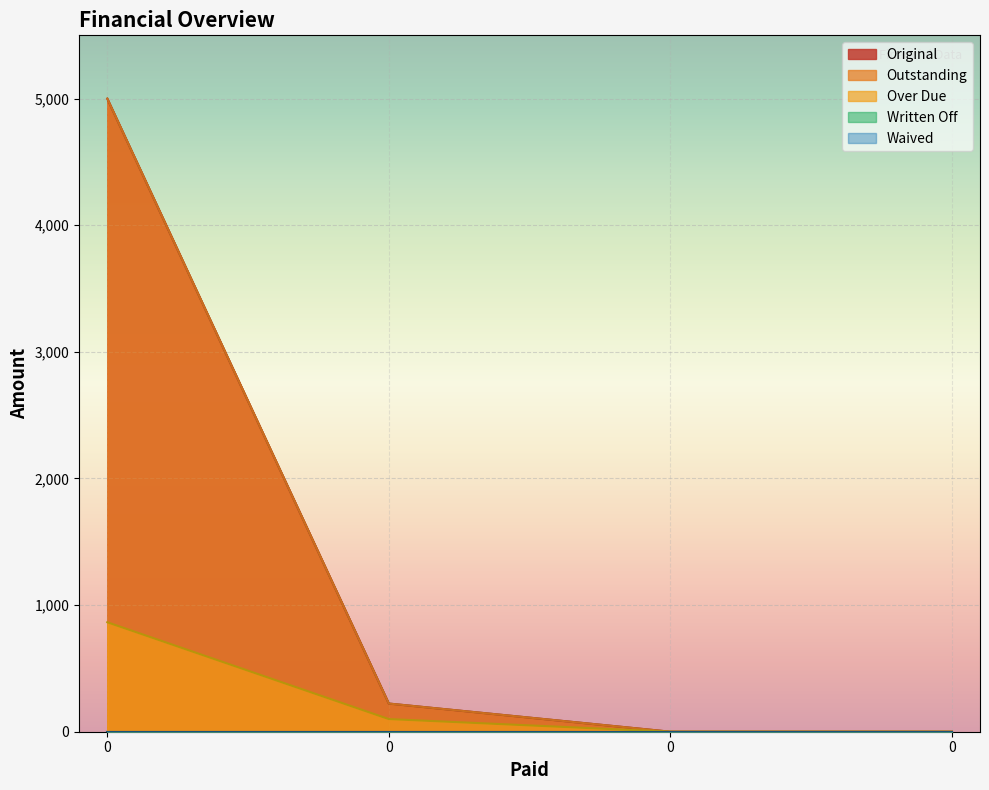

Rank the categories by Outstanding value from lowest to highest.

0, 0, 0, 0